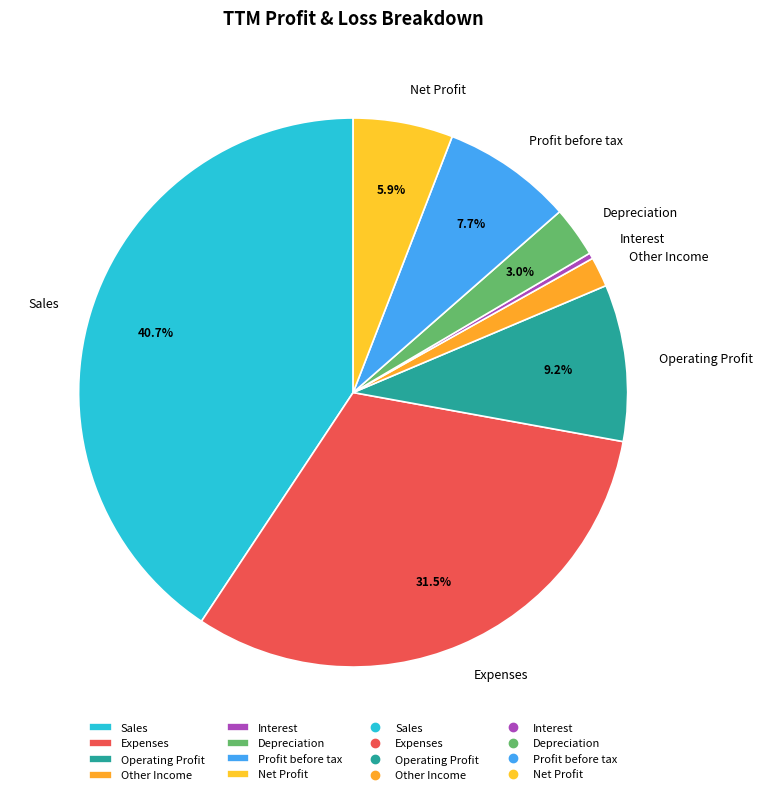

Which has a higher value, Depreciation or Expenses?

Expenses